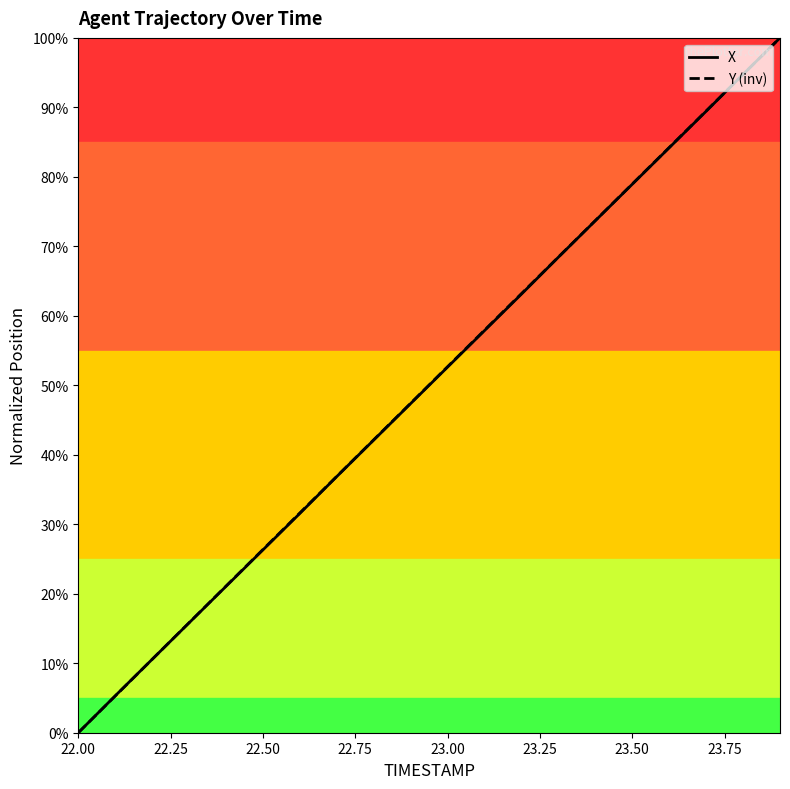

List the series in order of their overall mean, highest first.

Y (inv), X